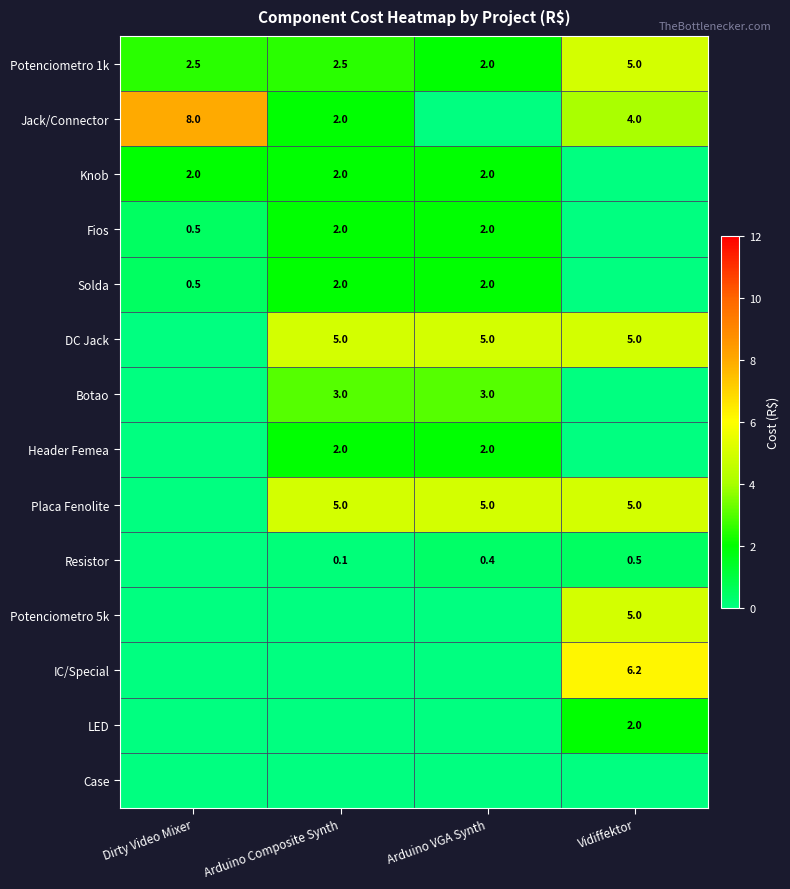

What is the sum of the Solda values at Arduino VGA Synth and Dirty Video Mixer?

2.5